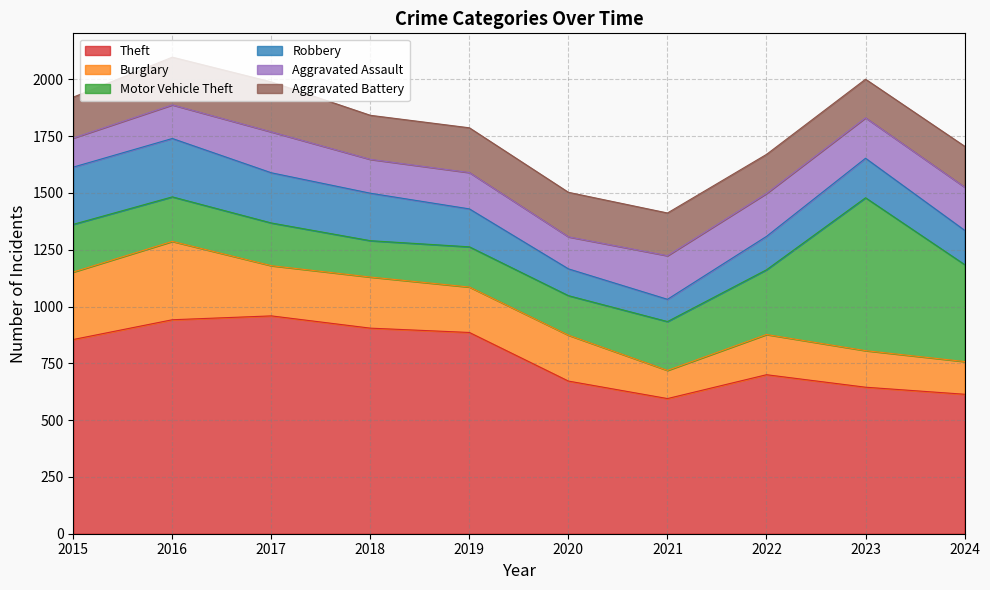

True or false: Aggravated Assault and Burglary intersect in this chart.

True